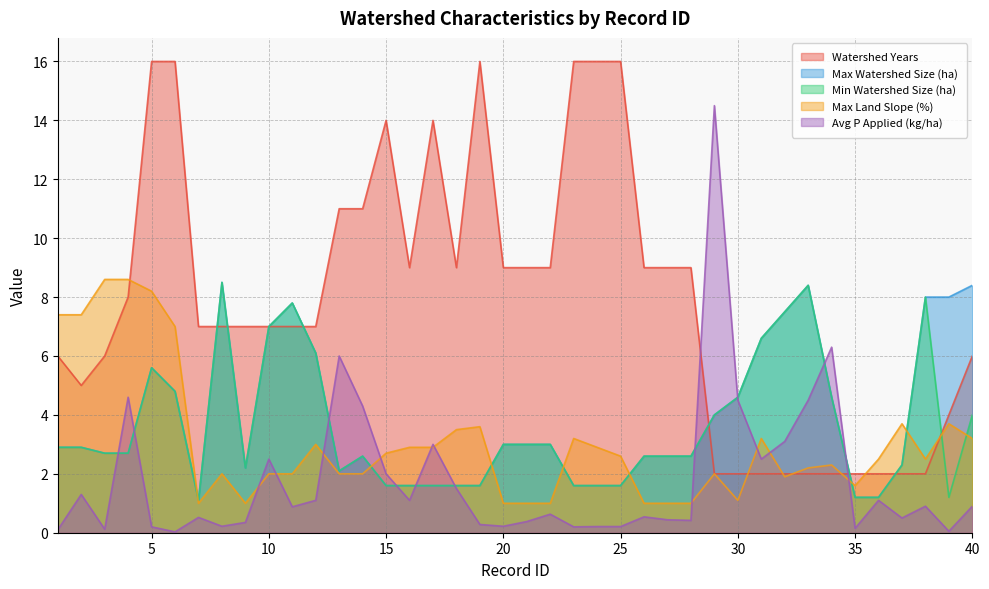

At which label is Max Watershed Size (ha) closest to 4?

29